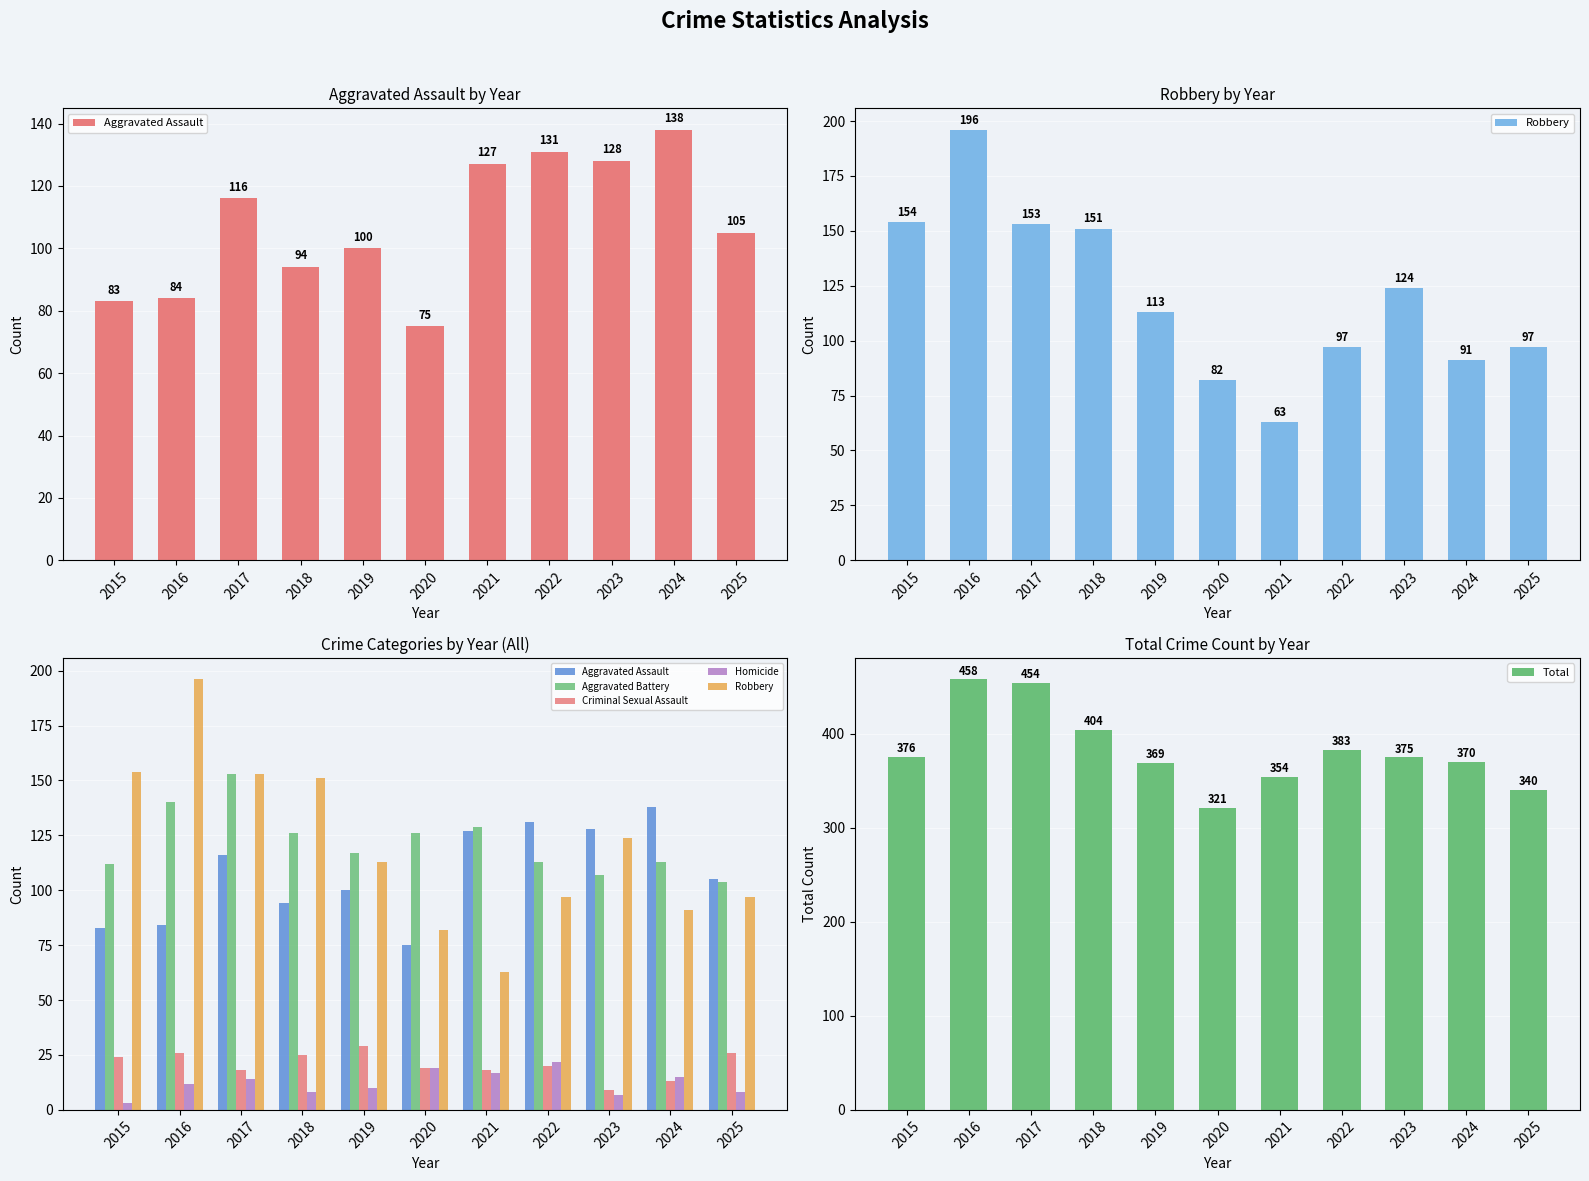

At which category is the sum across all series the highest?

2016